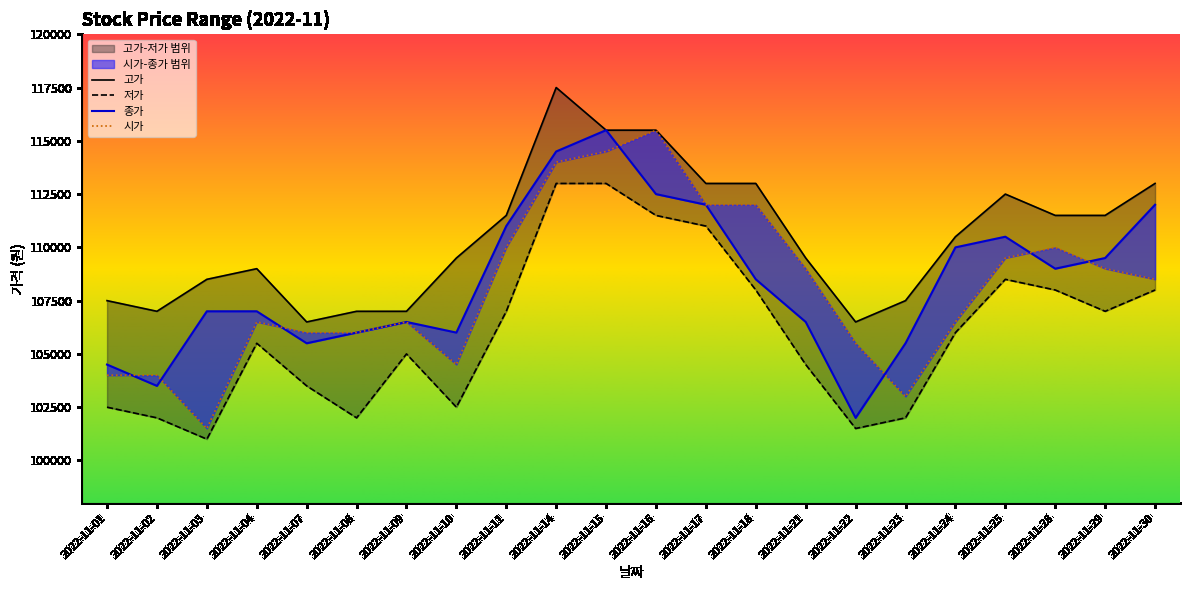

True or false: 고가 and 시가 intersect in this chart.

False